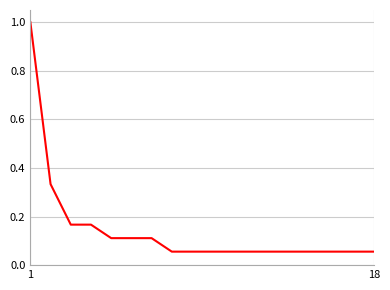

What is the difference between the maximum and minimum values?

0.9